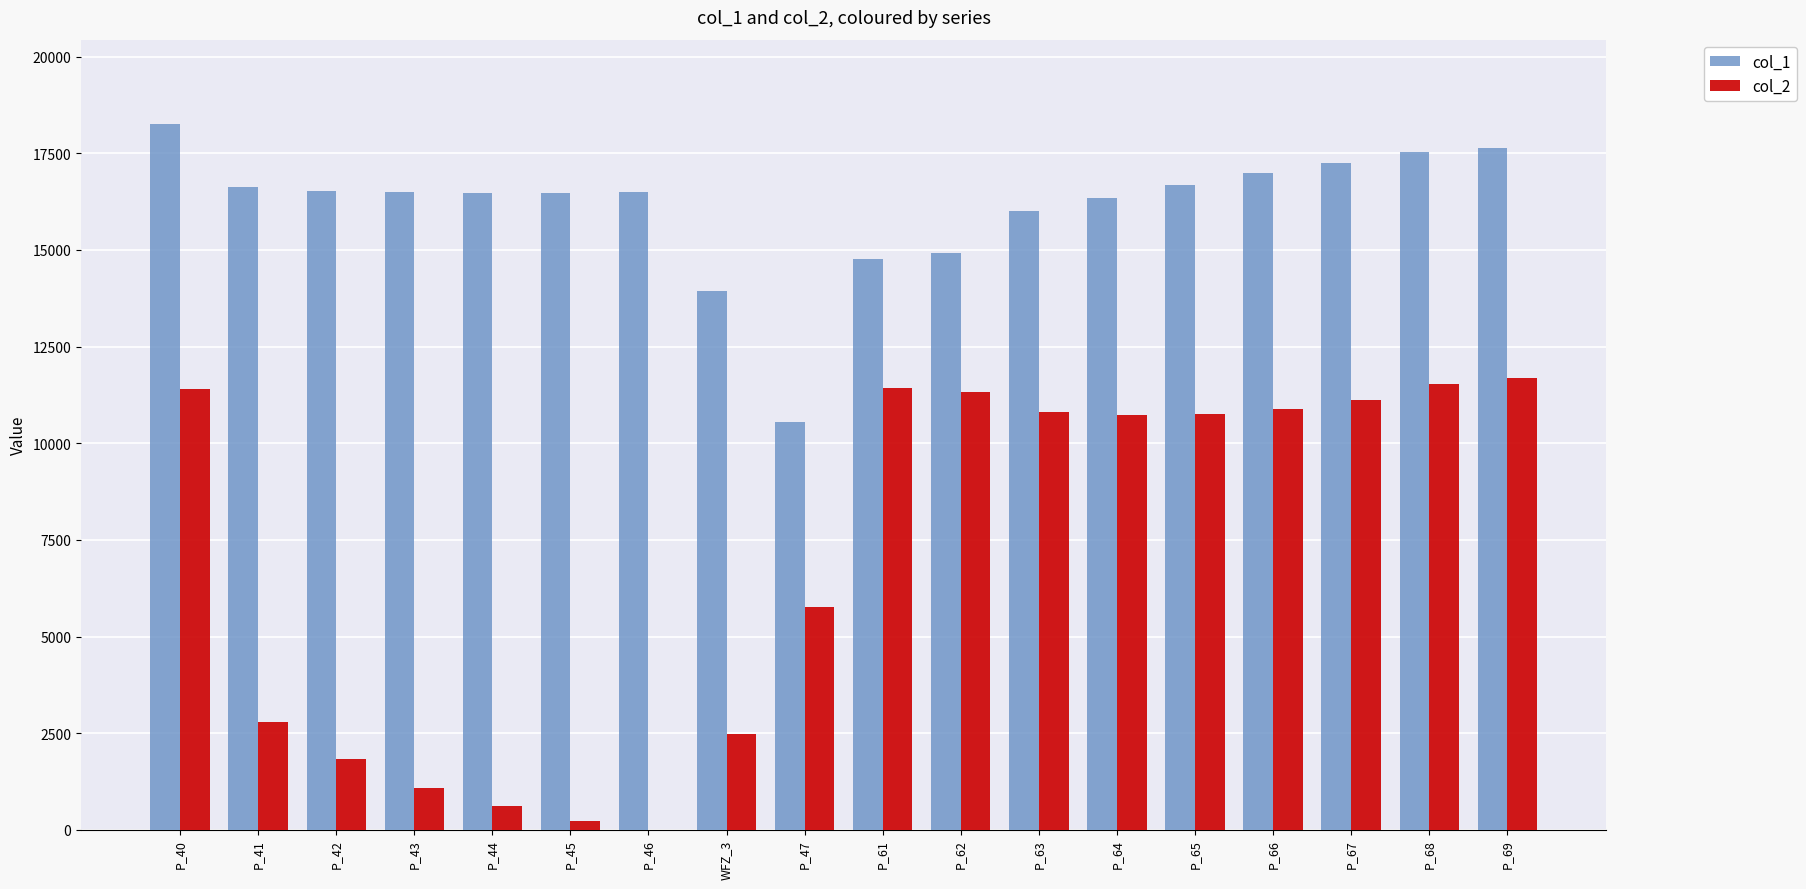

Between P_42 and P_45, which series saw the biggest shift?

col_2